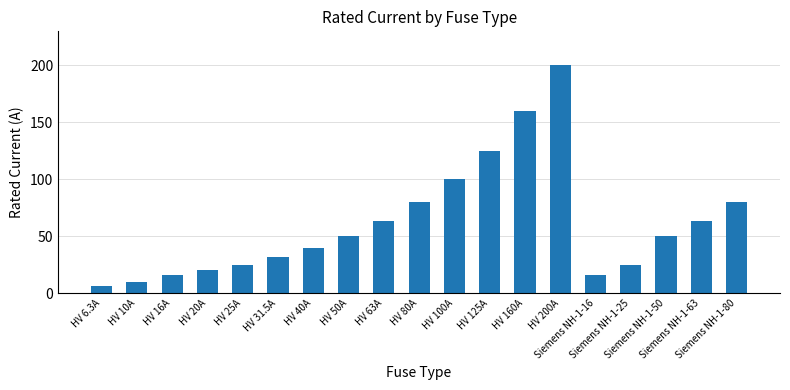

What is the greatest value displayed?

200.0